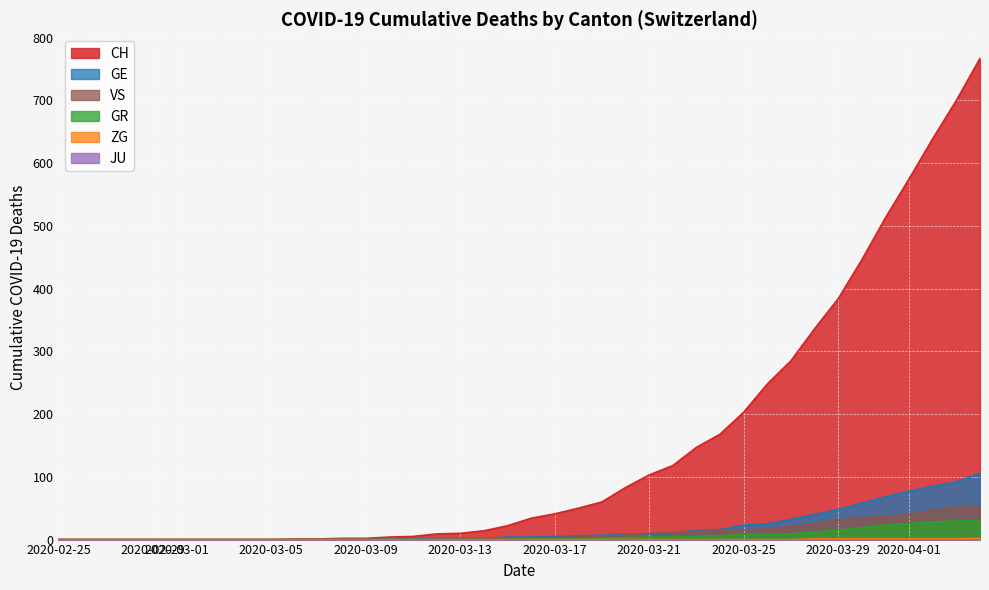

Which series has the largest range (max minus min)?

CH